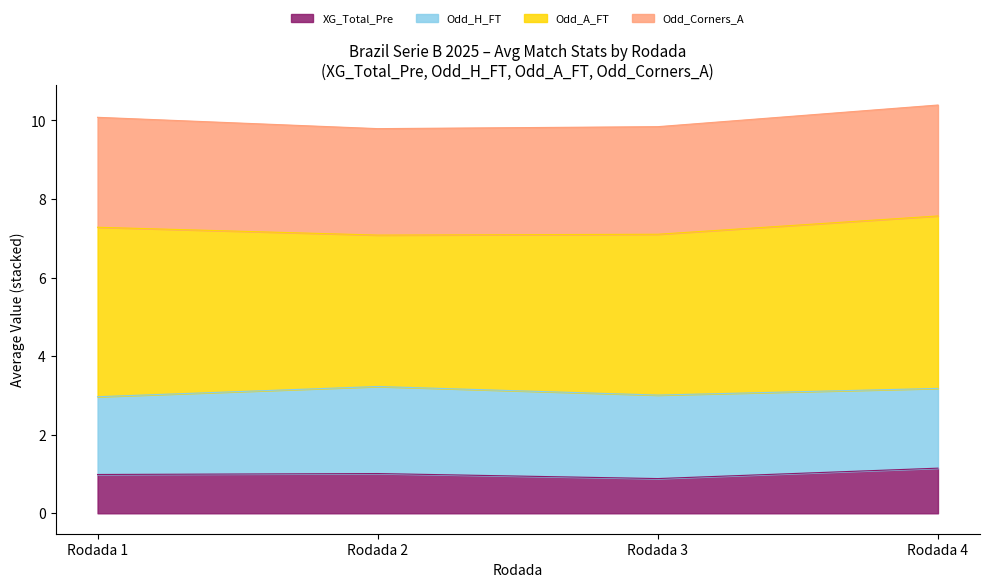

True or false: XG_Total_Pre has a value of 1.1 at Rodada 4.

True